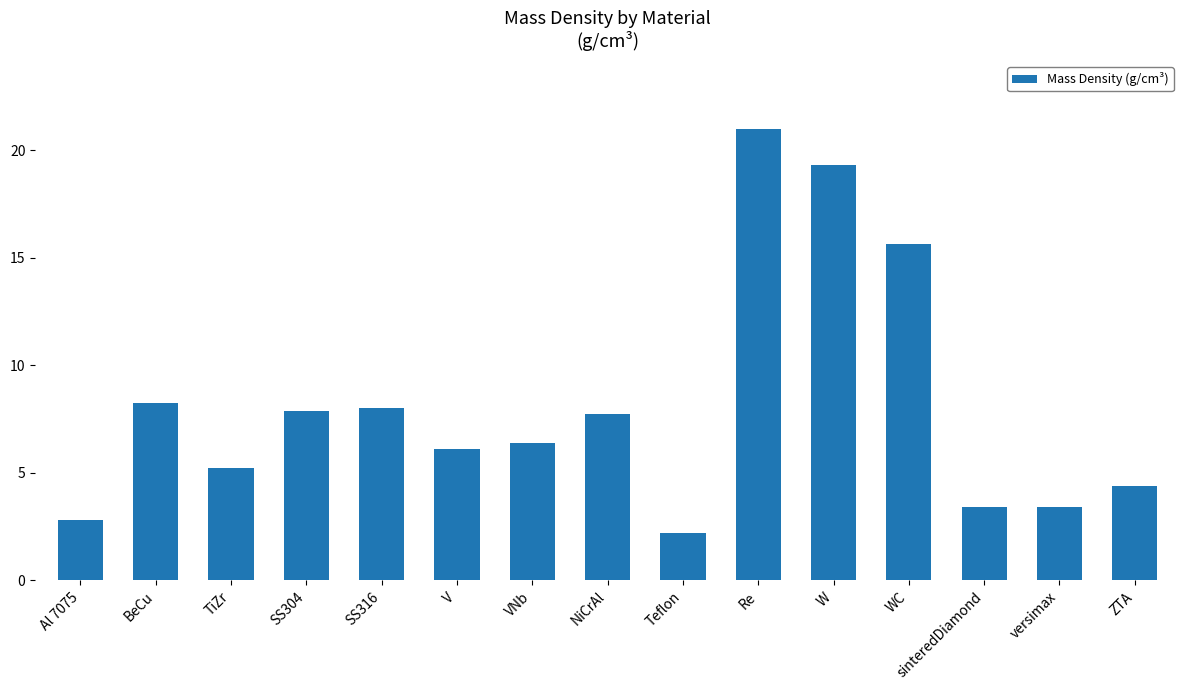

Which category has the lowest value across all series?

Teflon